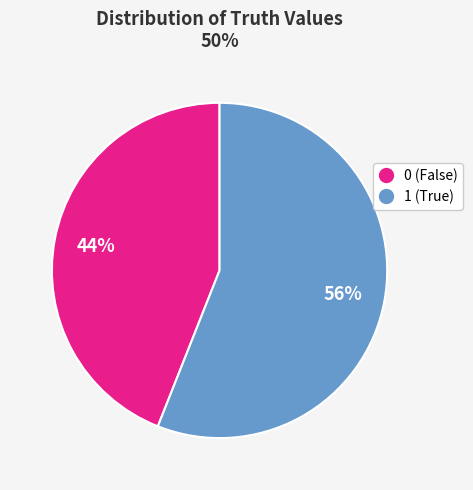

Is the sum of 1 and 0 greater than half?

Yes